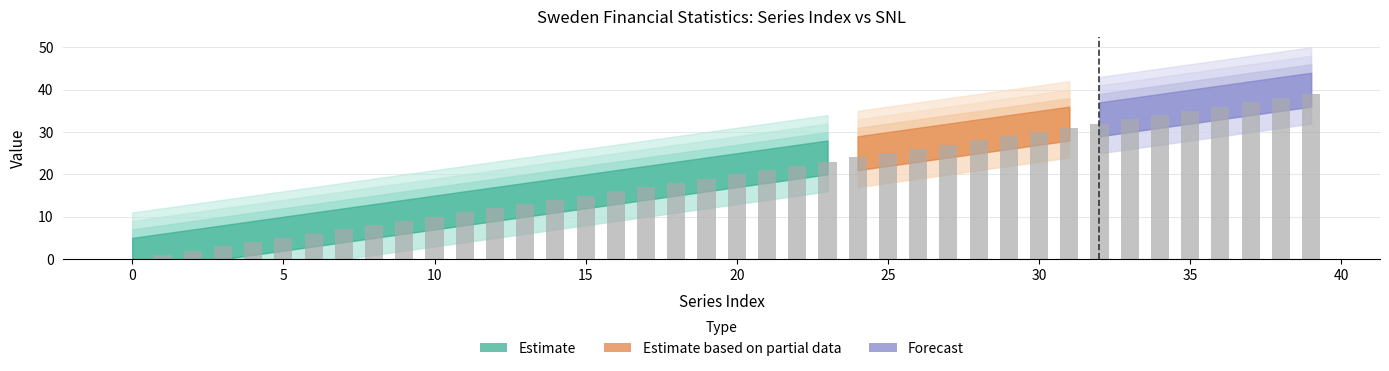

How many data points does each series have?

40